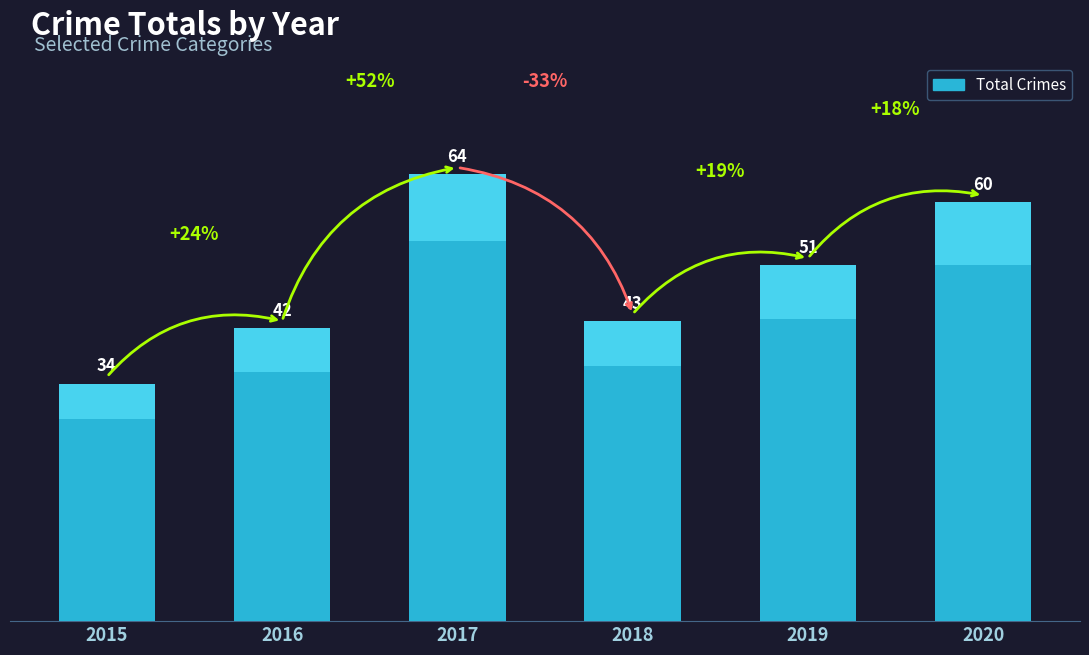

True or false: the data shows 22 at 2015.

False